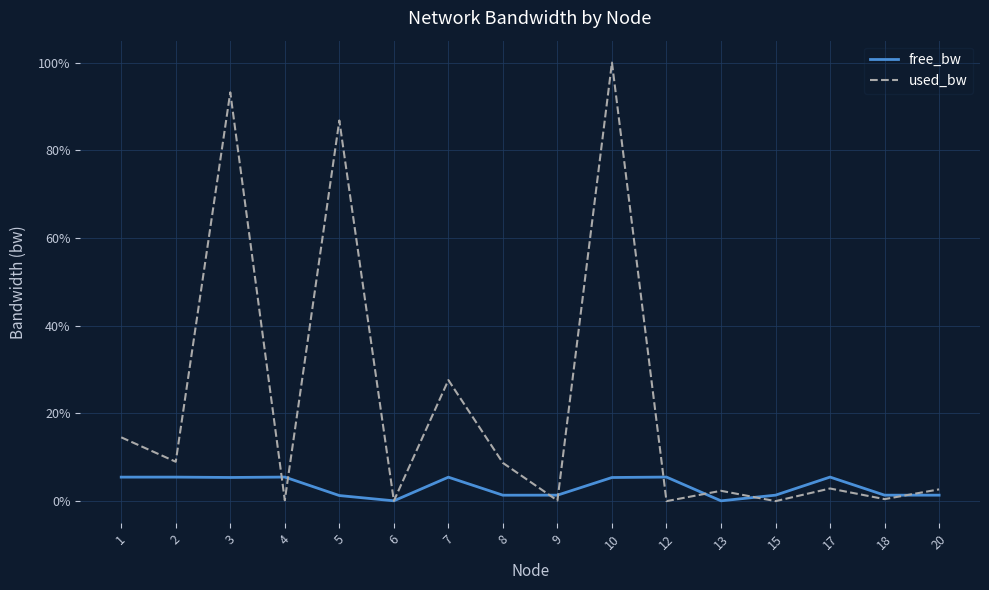

List the labels in order of used_bw value, smallest first.

12, 15, 6, 9, 4, 18, 13, 20, 17, 8, 2, 1, 7, 5, 3, 10